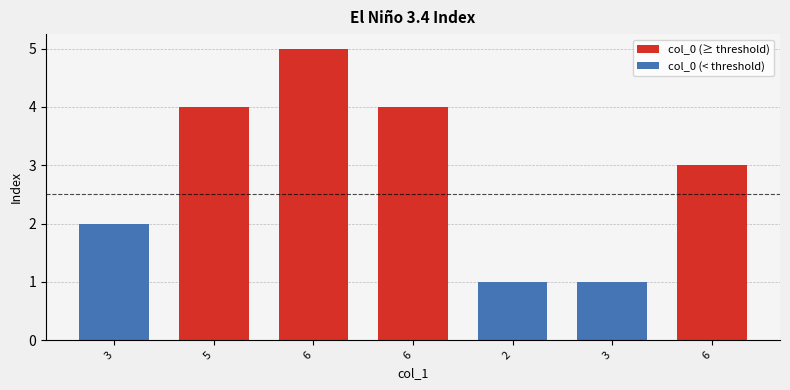

Rank the categories by col_0 (≥ threshold) value from highest to lowest.

6, 5, 6, 6, 3, 2, 3